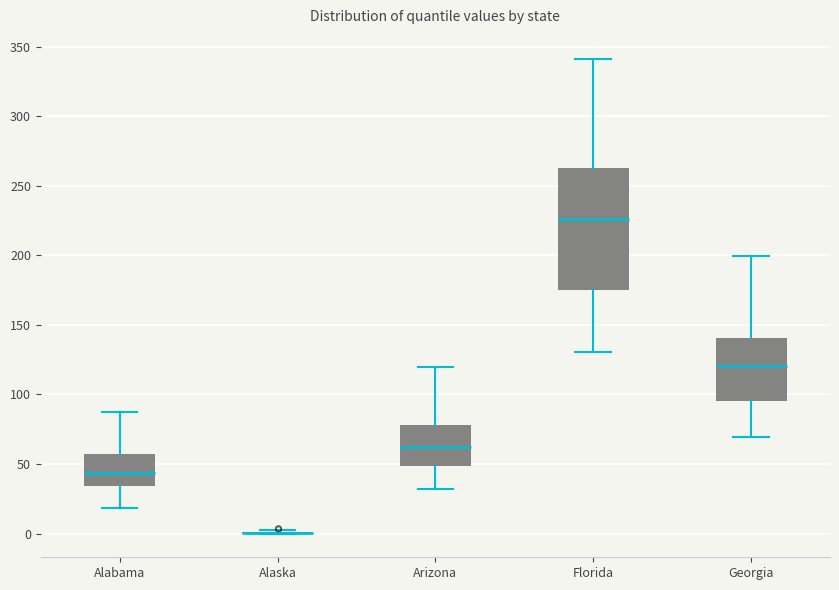

Where is the lower edge of the box for Alabama on the y-axis? The values are not printed on the chart, so give them approximately, as read against the axis.

35